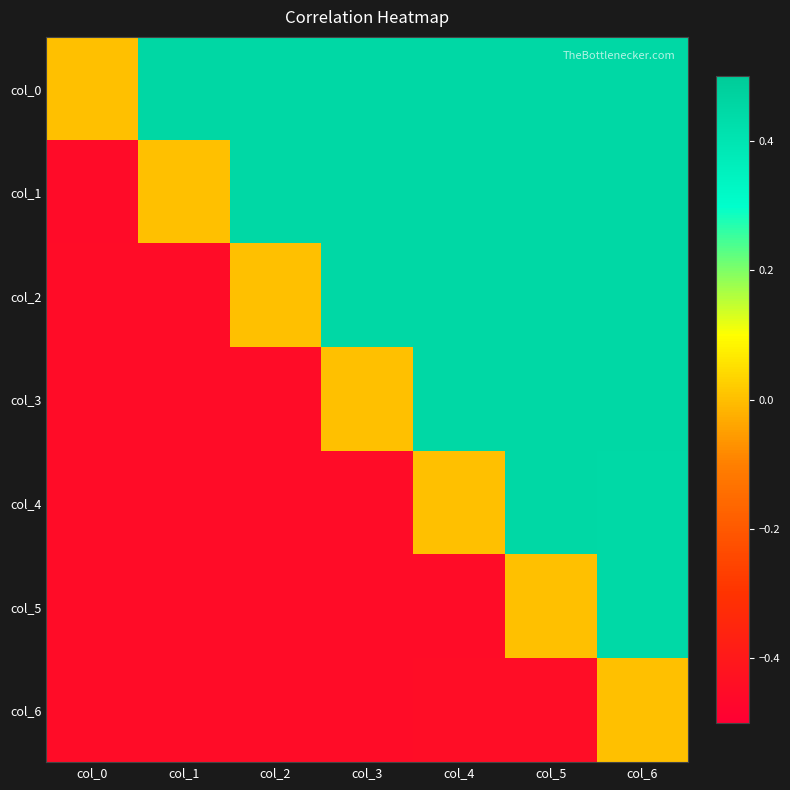

Count the number of data series in this chart.

7